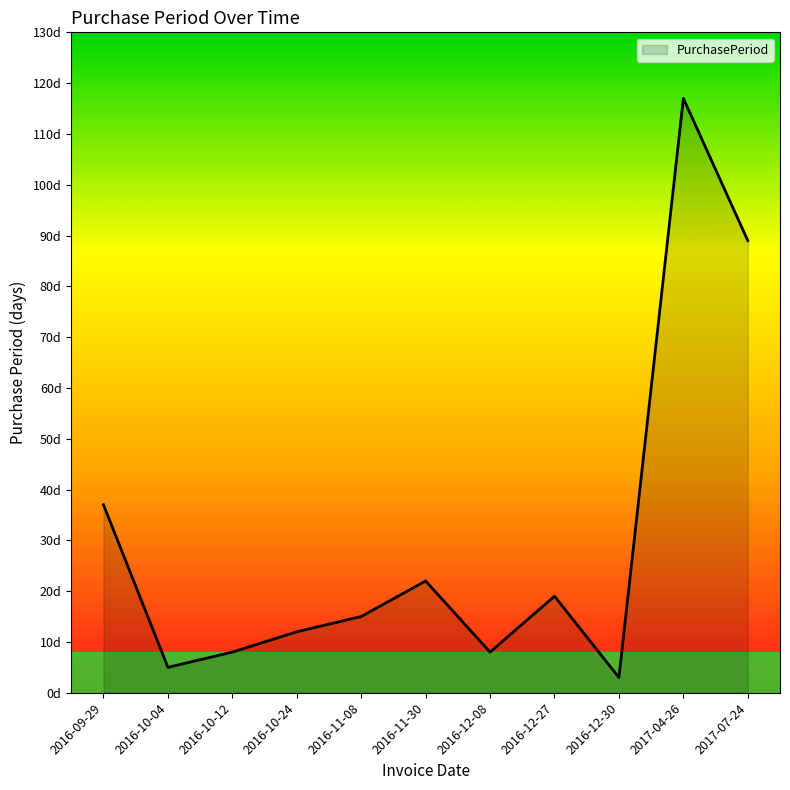

Does the chart have visible grid lines?

No